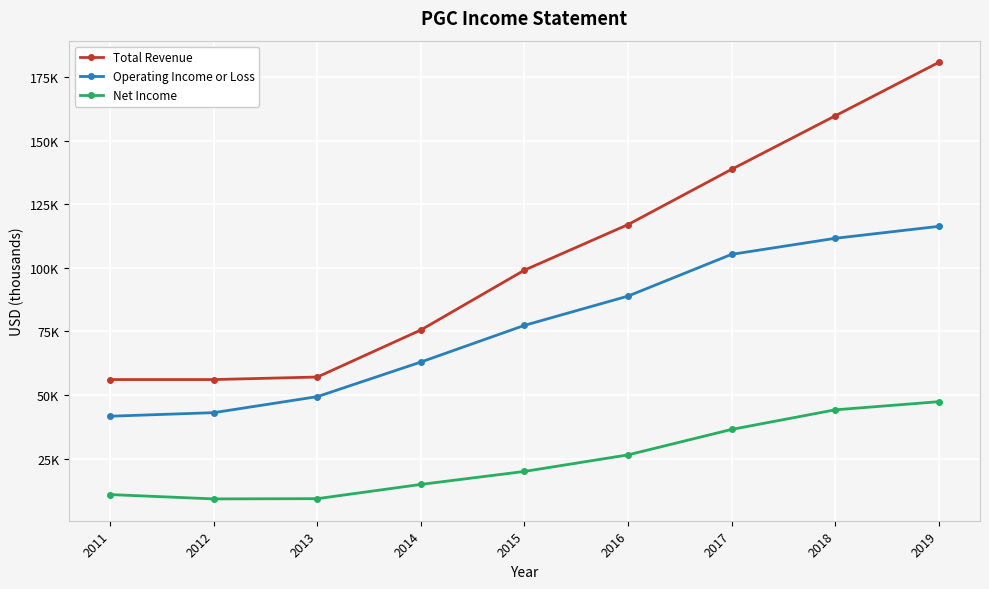

Which series has the widest spread of values?

Total Revenue